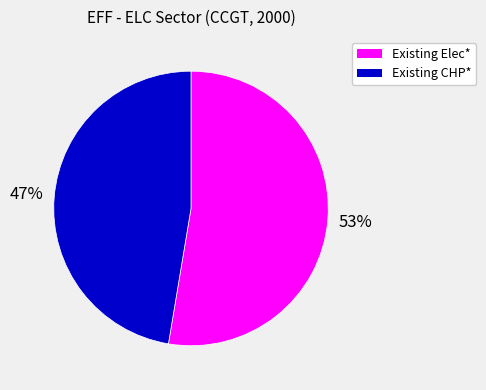

How many segments does this pie chart have?

2